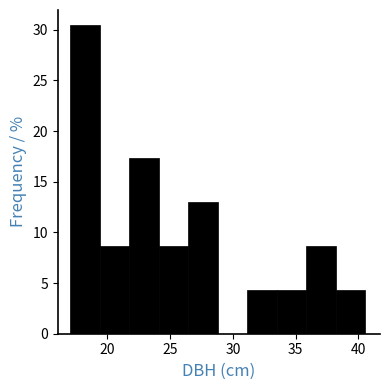

Reading left to right, transcribe this chart: for each bar, give the range it covers on the x-axis and its height. Neither the bar edges nor the heights are printed on the chart, so give them approximately, as read against the axes.

17.0 to 19.5: 30.5
19.5 to 22.0: 8.5
22.0 to 24.0: 17.5
24.0 to 26.5: 8.5
26.5 to 29.0: 13.0
29.0 to 31.0: 0
31.0 to 33.5: 4.5
33.5 to 36.0: 4.5
36.0 to 38.0: 8.5
38.0 to 40.5: 4.5